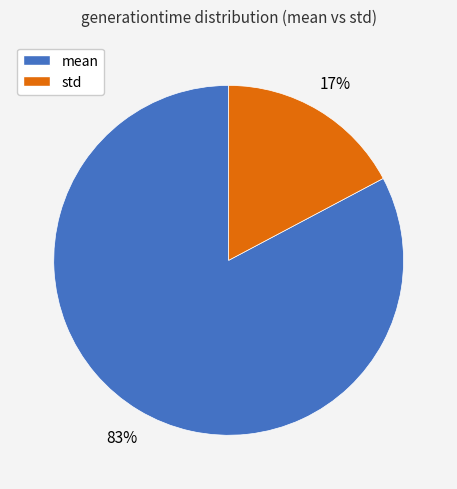

How many slices are in this pie chart?

2